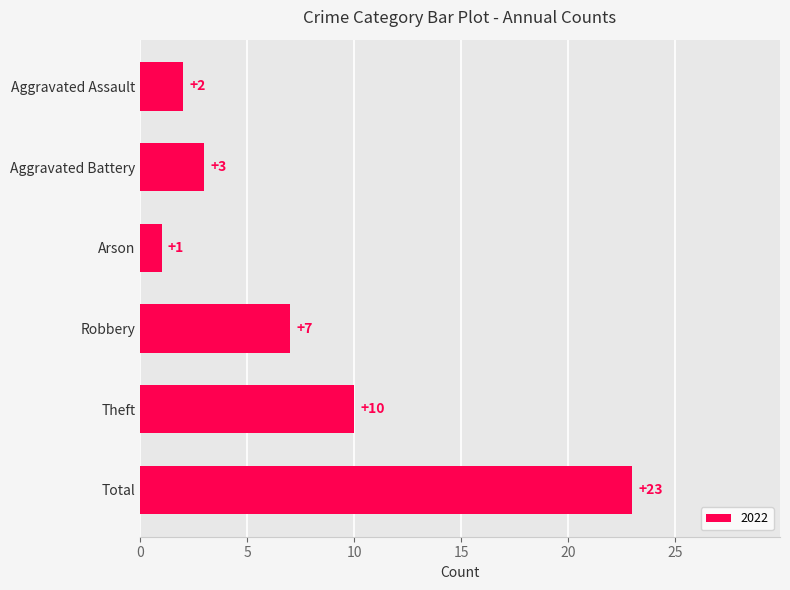

Rank the categories by value from highest to lowest.

Total, Theft, Robbery, Aggravated Battery, Aggravated Assault, Arson